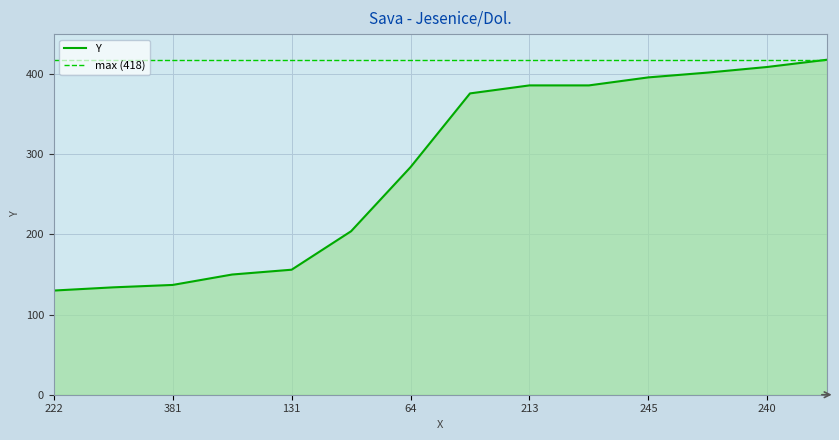

What is the sum of all values?

3968